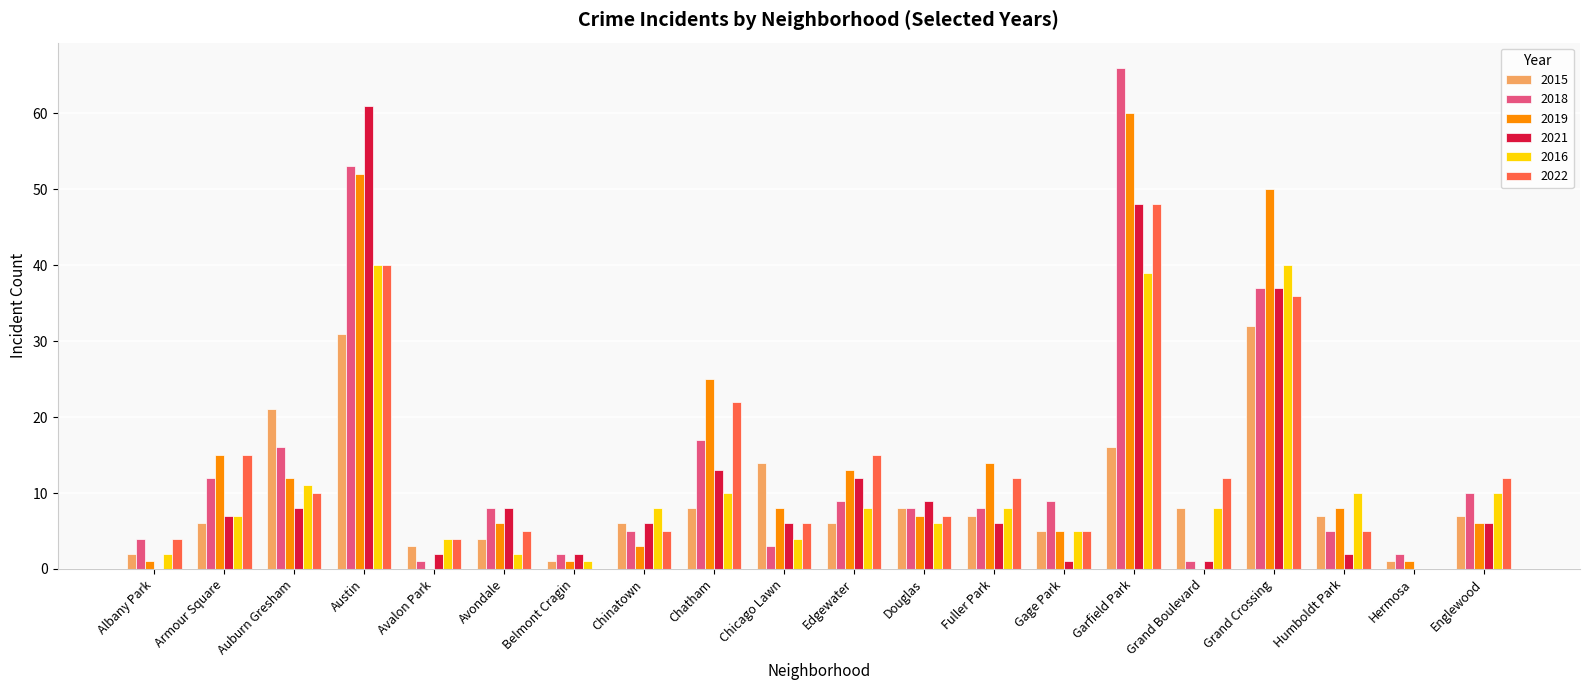

What is the sum of the 2015 values at Garfield Park and Chatham?

24